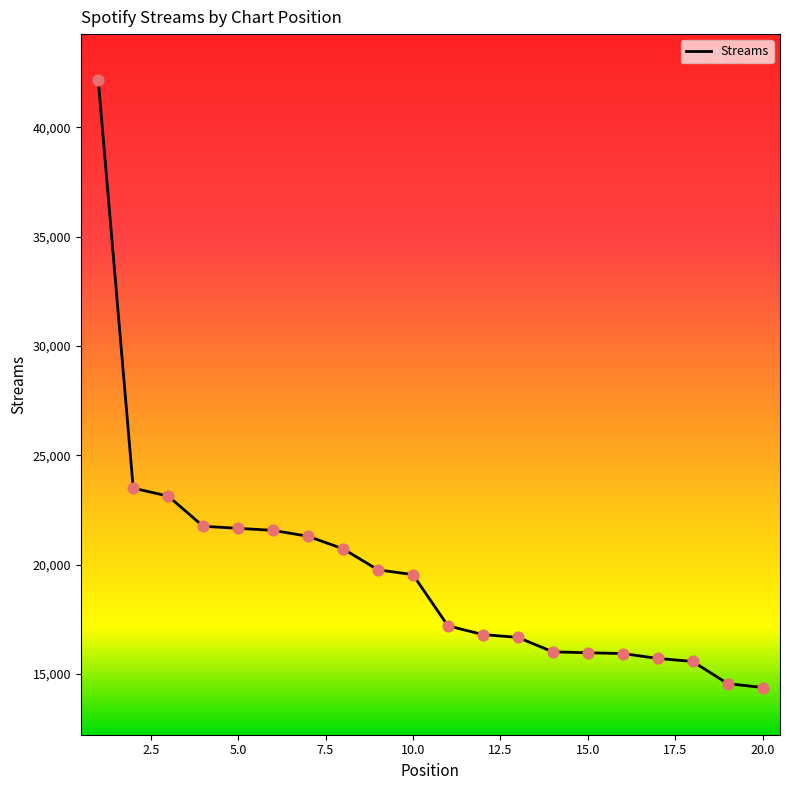

What is the difference between the maximum and minimum values?

27771